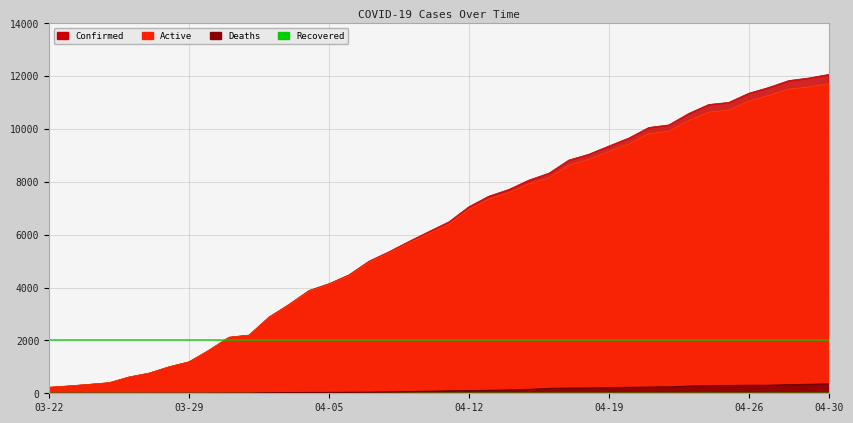

Reading right to left, extract all data points from this chart.

Confirmed: 12063	11927	11831	11570	11351	11005	10926	10588	10153	10056	9657	9354	9045	8824	8326	8066	7712	7459	7058	6487	6119	5745	5354	4997	4481	4146	3890	3364	2886	2202	2123	1632	1192	1003	763	616	400	338	278	227
Active: 11711	11589	11507	11268	11050	10710	10639	10318	9913	9823	9434	9147	8847	8629	8143	7920	7587	7350	6961	6396	6045	5683	5305	4956	4444	4115	3859	3339	2866	2195	2116	1629	1189	1001	762	616	400	338	278	227
Deaths: 352	338	324	302	301	295	287	270	240	233	223	207	198	195	183	146	125	109	97	91	74	62	49	41	37	31	31	25	20	7	7	3	3	2	1	0	0	0	0	0